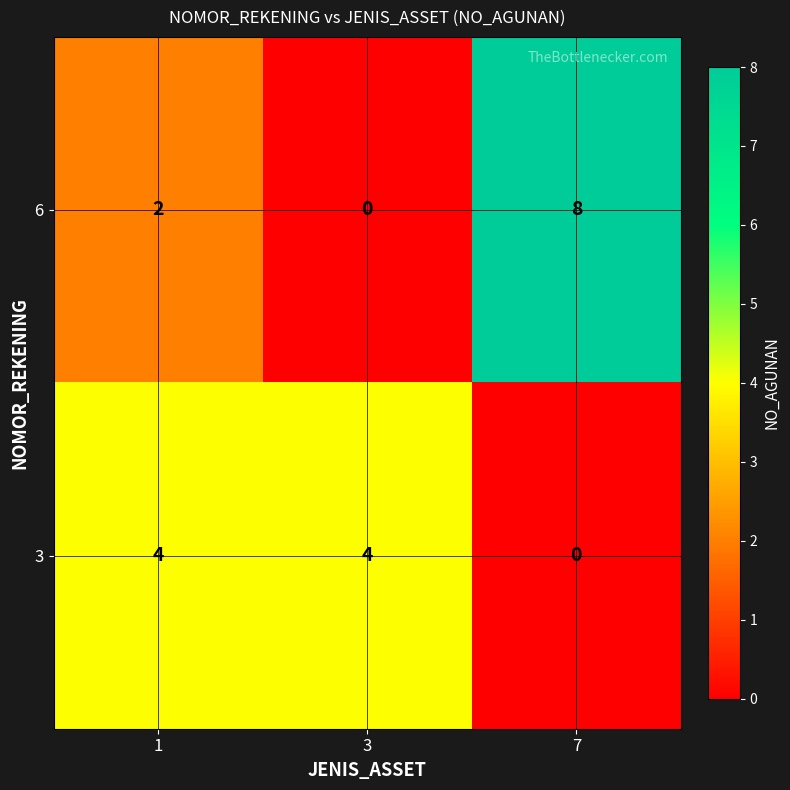

How many data points in 3 are less than 4?

1